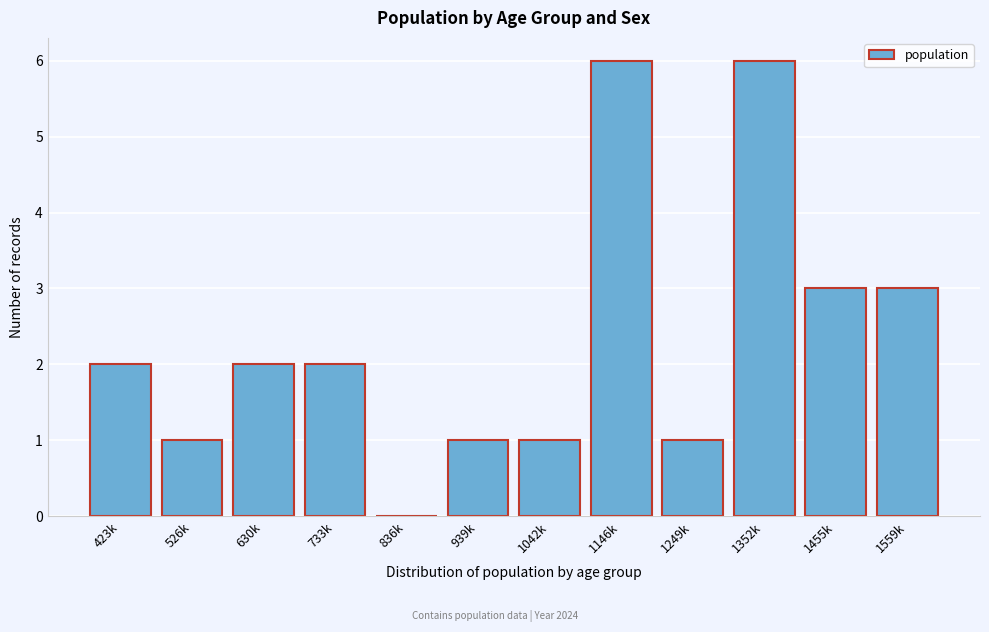

Reading left to right, transcribe all the data shown in this chart.

423k=2	526k=1	630k=2	733k=2	836k=0	939k=1	1042k=1	1146k=6	1249k=1	1352k=6	1455k=3	1559k=3